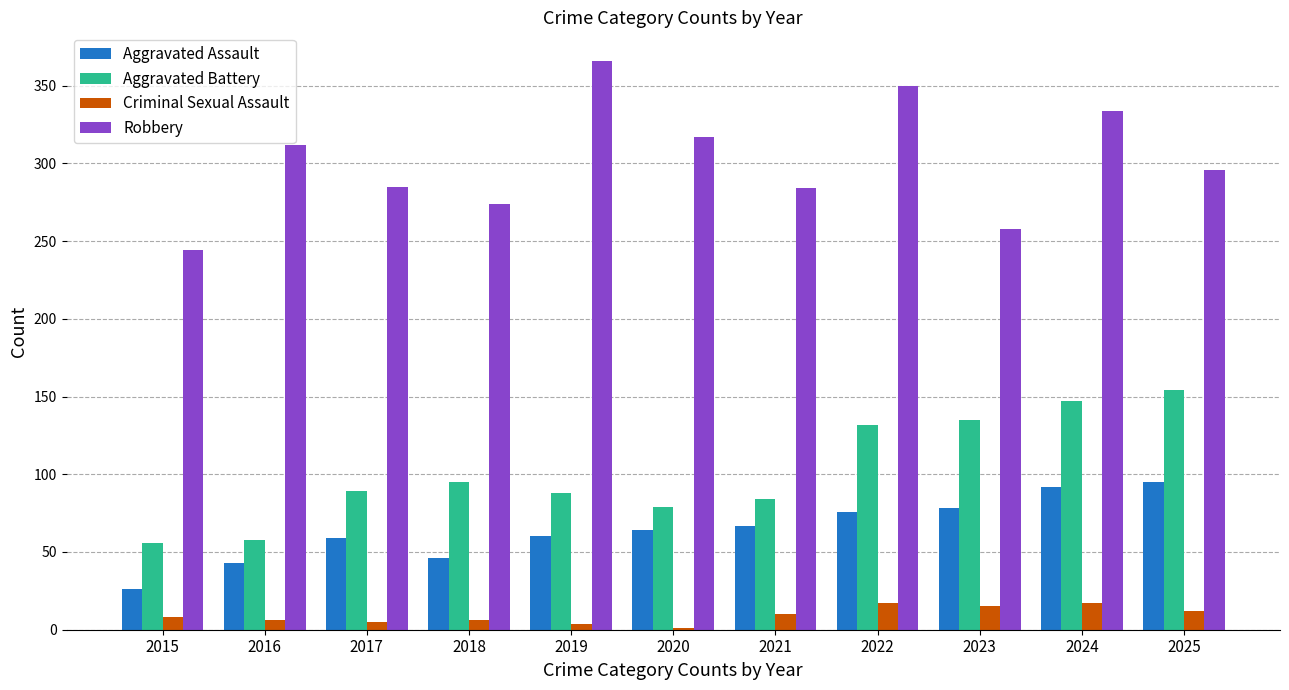

Which label corresponds to the largest value in the chart?

2019